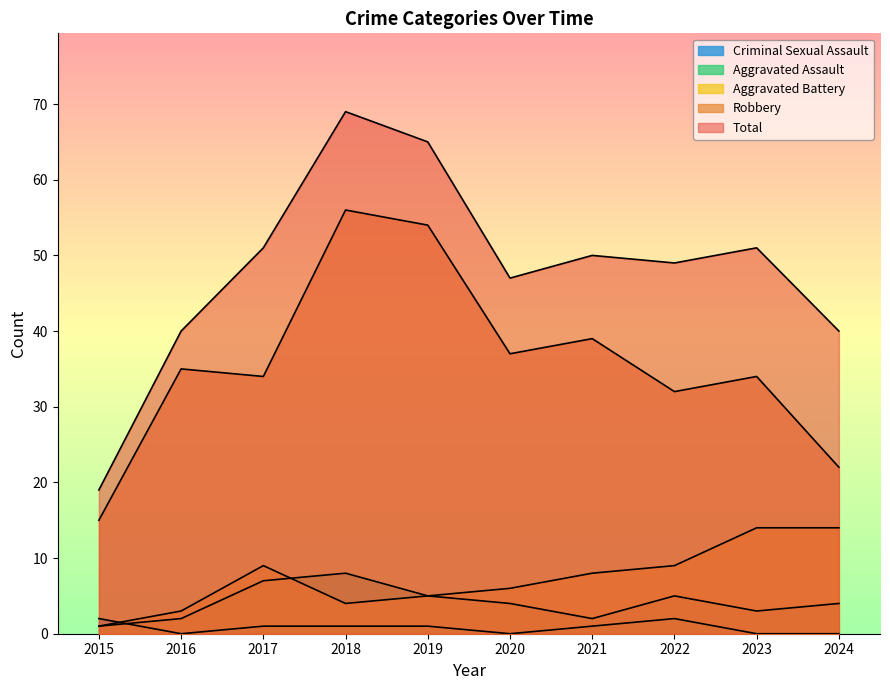

How many distinct data groups are displayed?

5